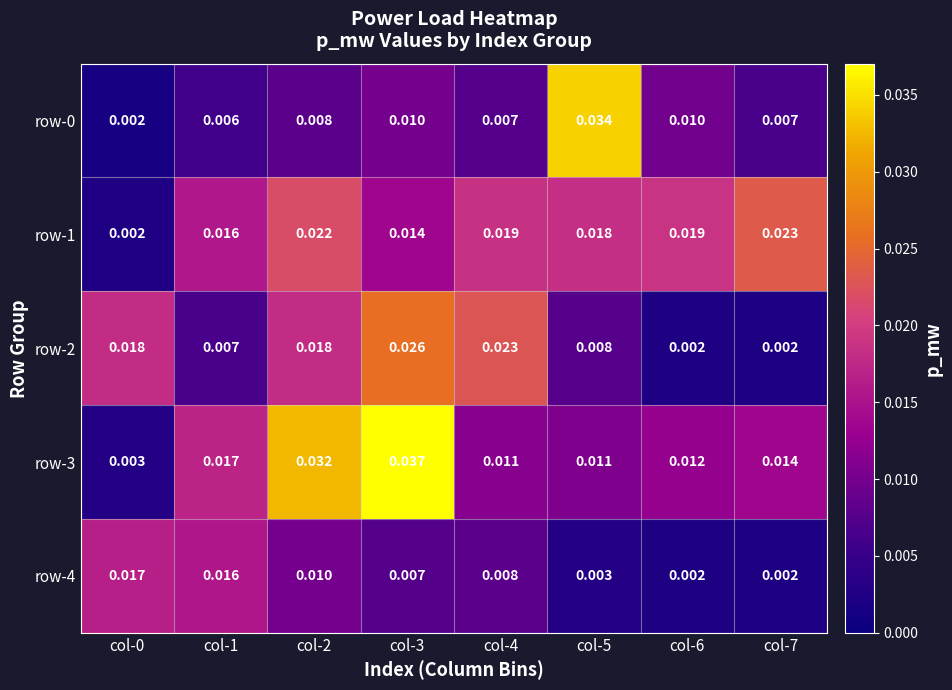

Which series changed the most between col-3 and col-7?

row-2